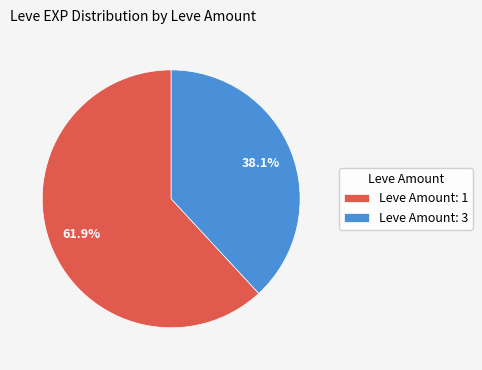

Approximately how many times larger is the value at Leve Amount: 3 compared to Leve Amount: 1?

0.6